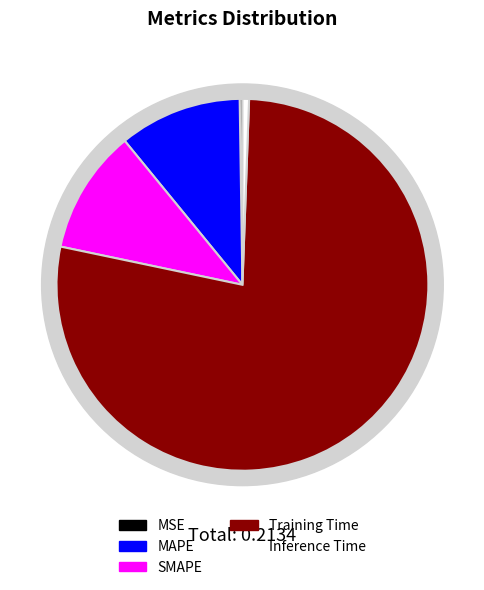

What is the smallest slice in the pie chart?

MSE